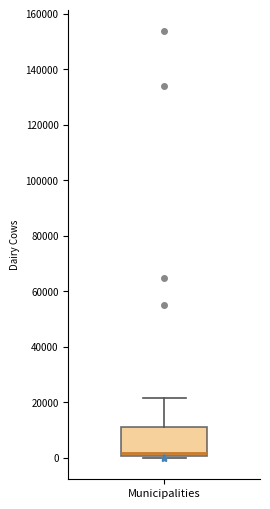

Read this box plot against the y-axis: the position of the median line, the range covered by the box, and the ends of both whiskers. The values are not printed on the chart, so give them approximately, as read against the axis.

median 2000, box 0 to 12000, whiskers 0 to 22000